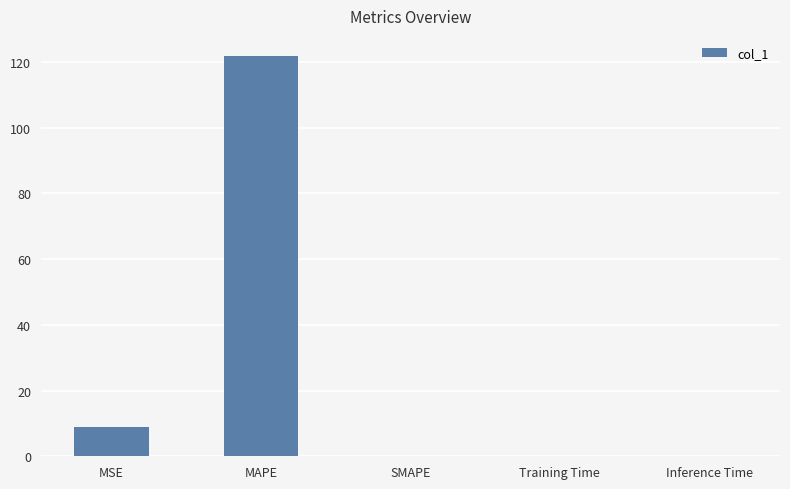

Which category has the highest value across all series?

MAPE